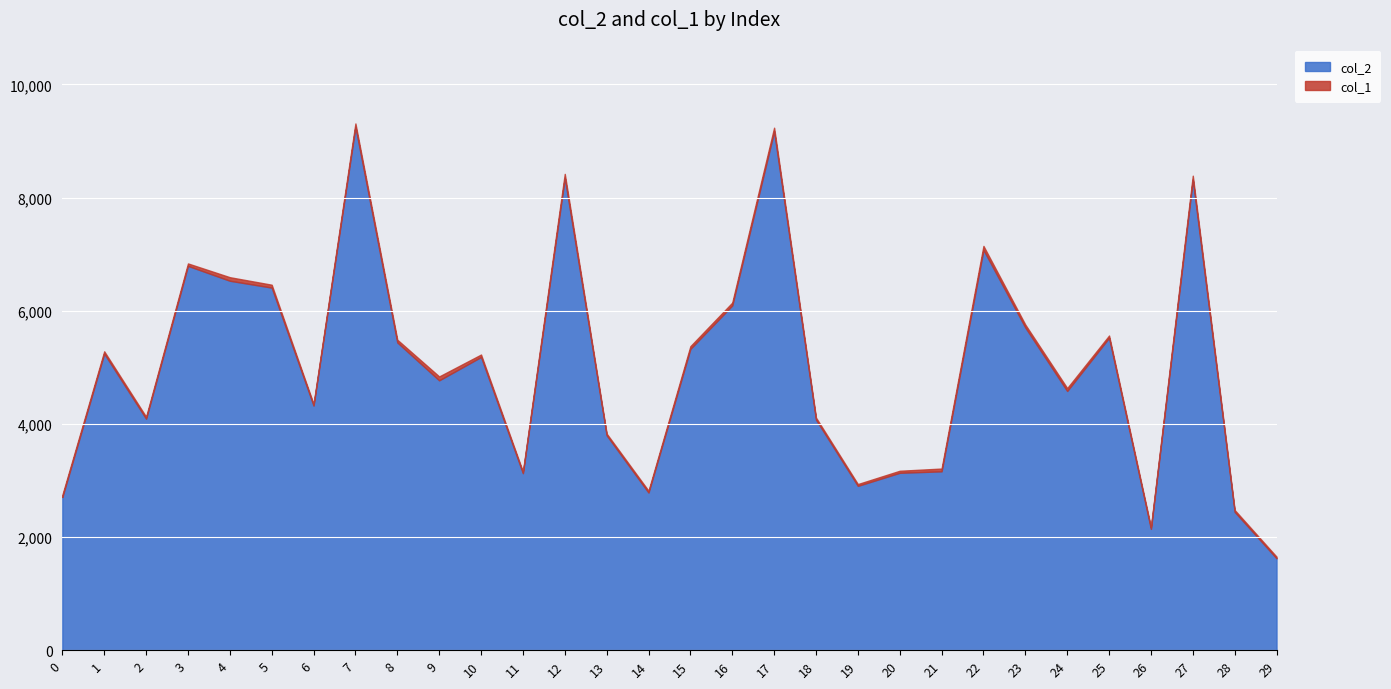

What is the spread (max minus min) of values at 19?

2872